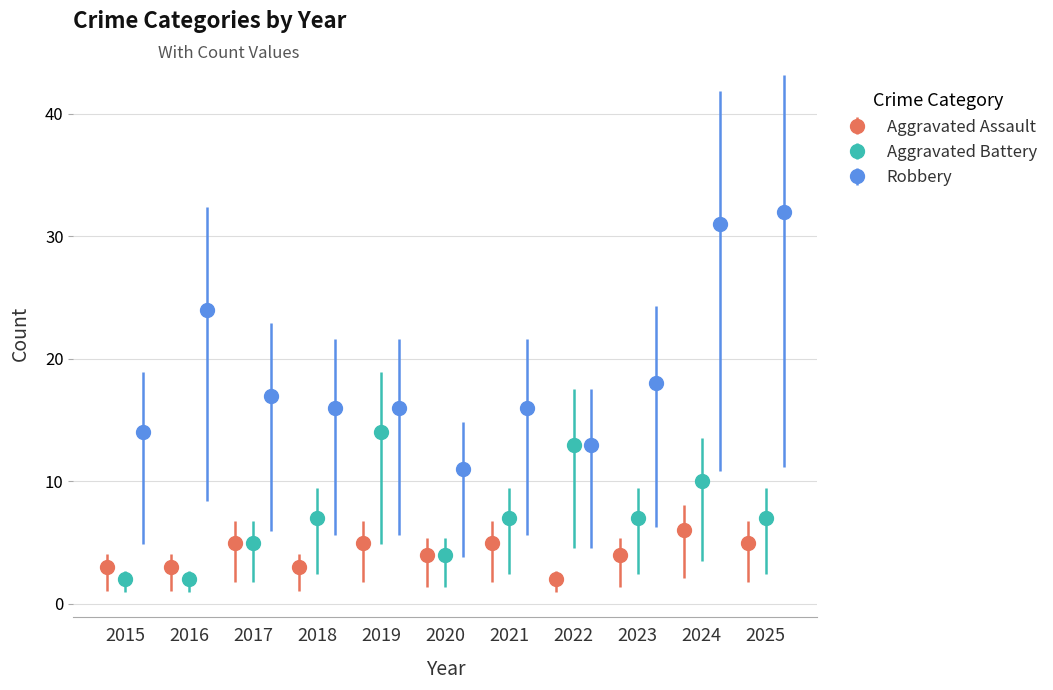

What is the maximum value for Aggravated Assault?

6